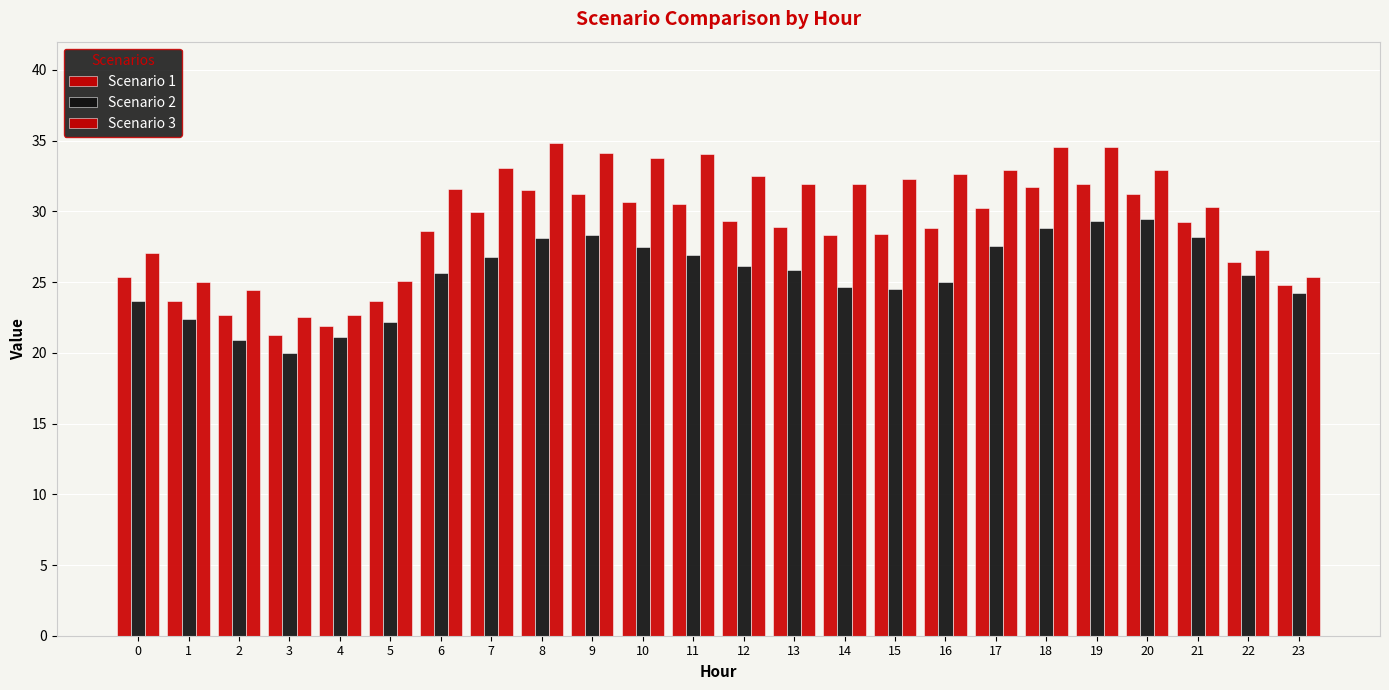

At which label does Scenario 2 reach its peak?

20